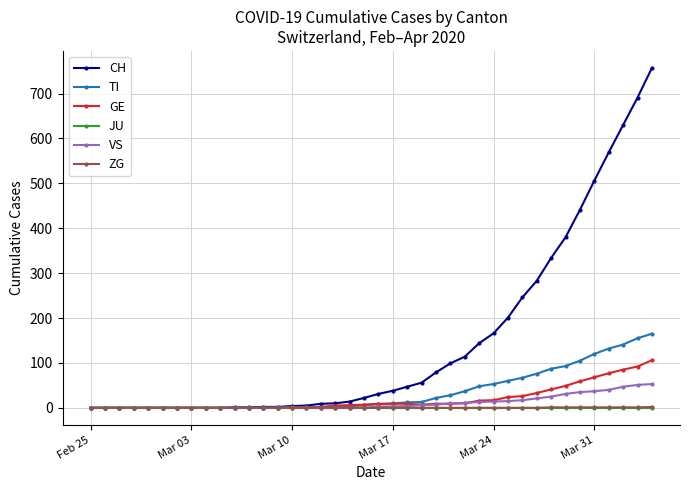

Which series has the largest range (max minus min)?

CH